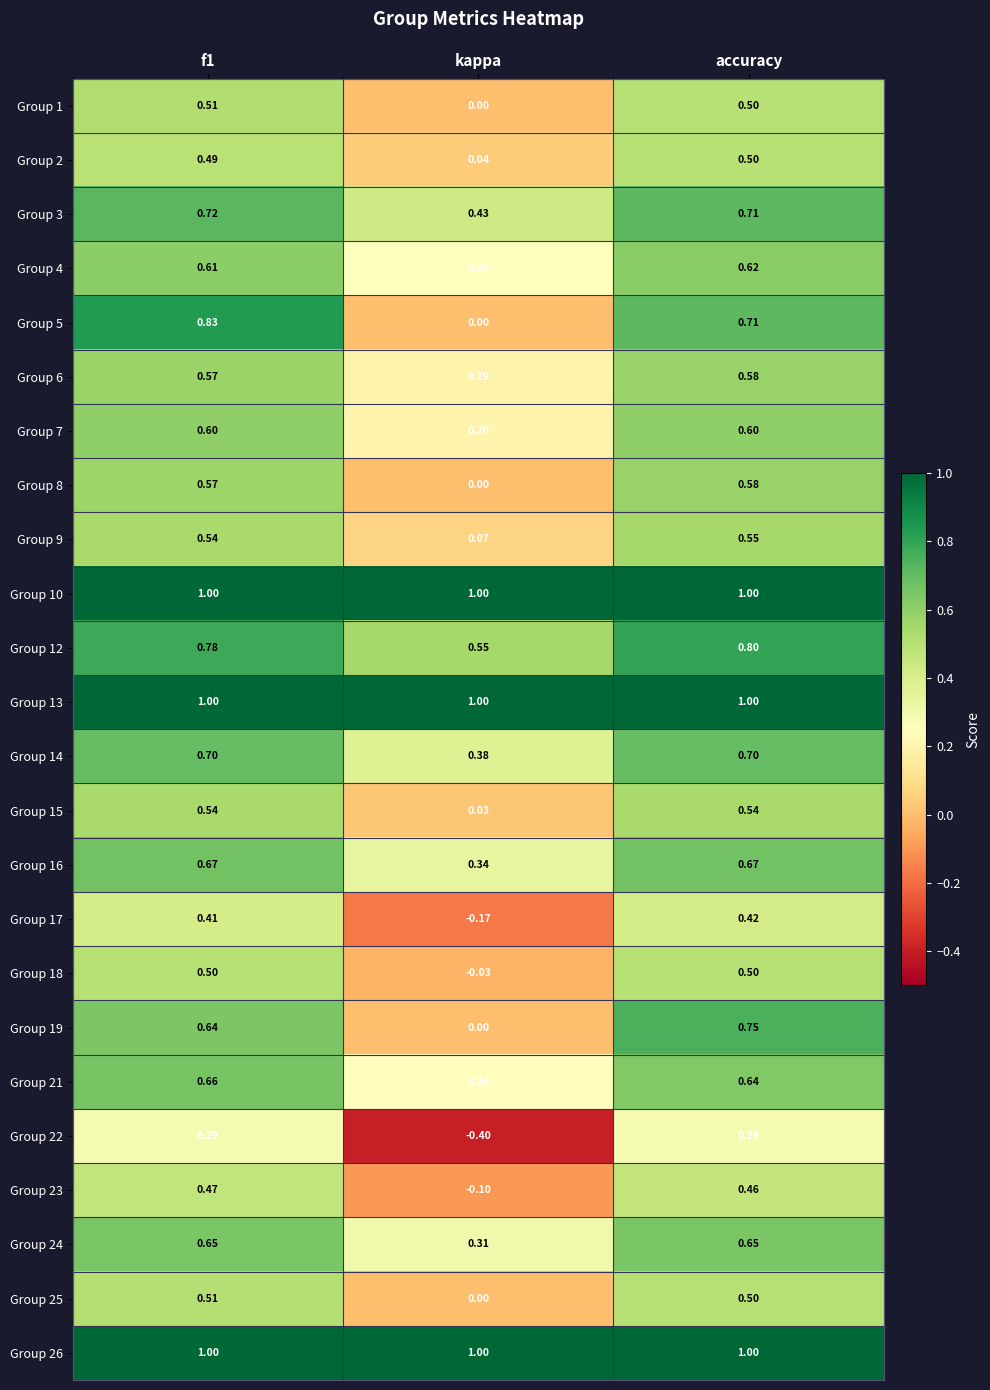

Where is Group 2 nearest to the value 0?

kappa